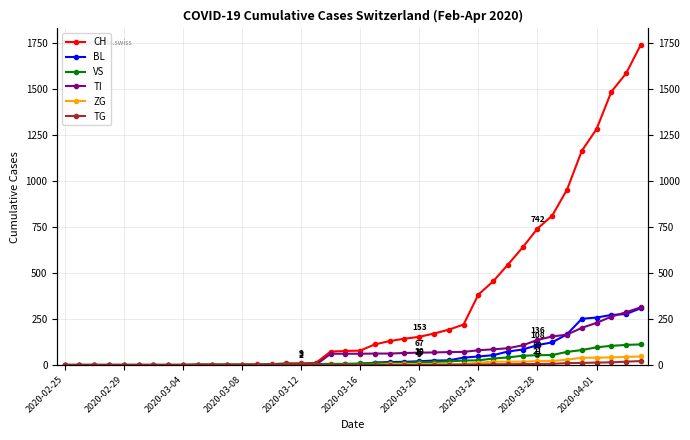

True or false: TG has more than 0 interior local peaks.

False